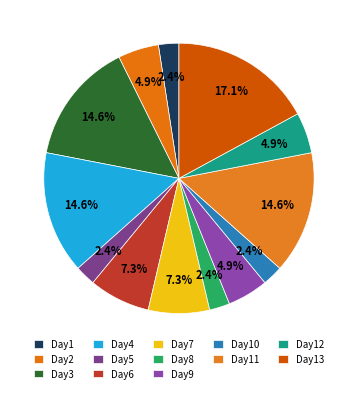

How many segments does this pie chart have?

13